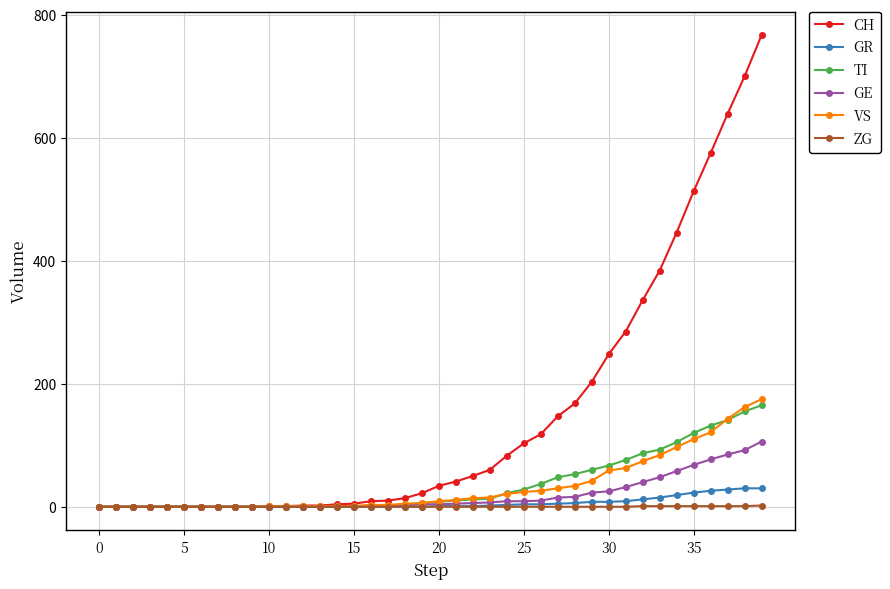

What is the average value of the TI series?

36